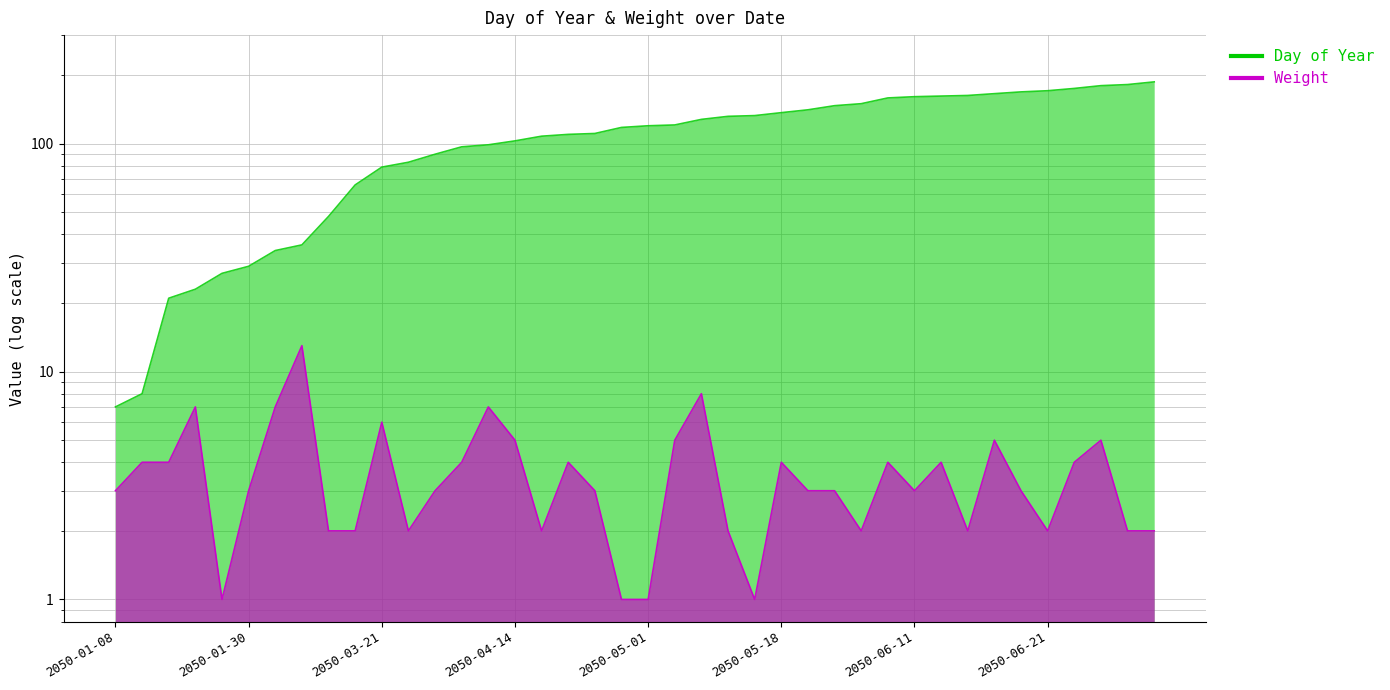

What value does the Day of Year series have at 2050-01-28, to the nearest 5?

25